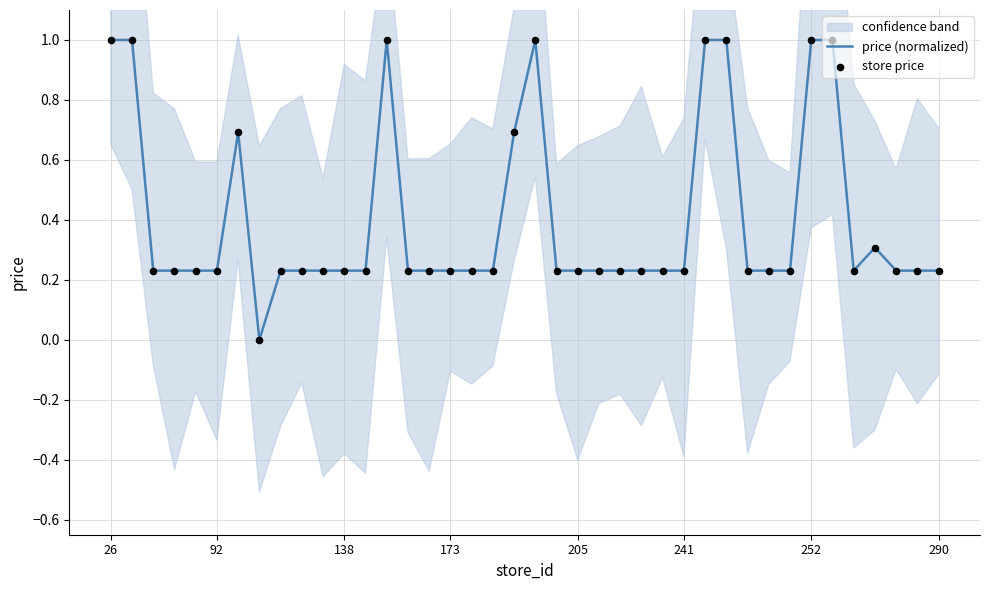

Which series has the largest total across all categories?

price (normalized)